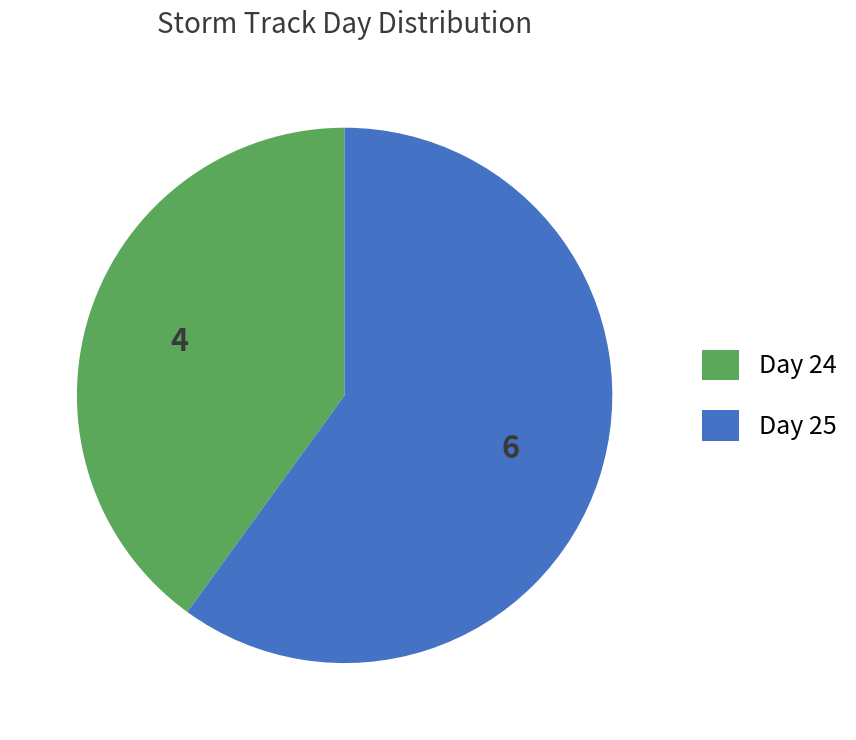

Is it true that Day 25 is 60% of the pie?

True